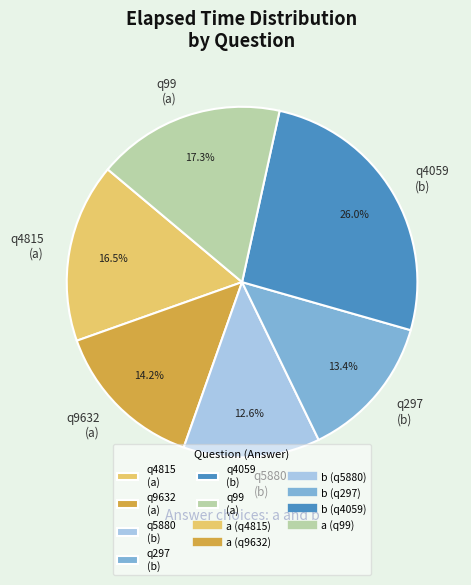

Combined, what portion of the pie is q4059 (b) and q99 (a)?

43.3%